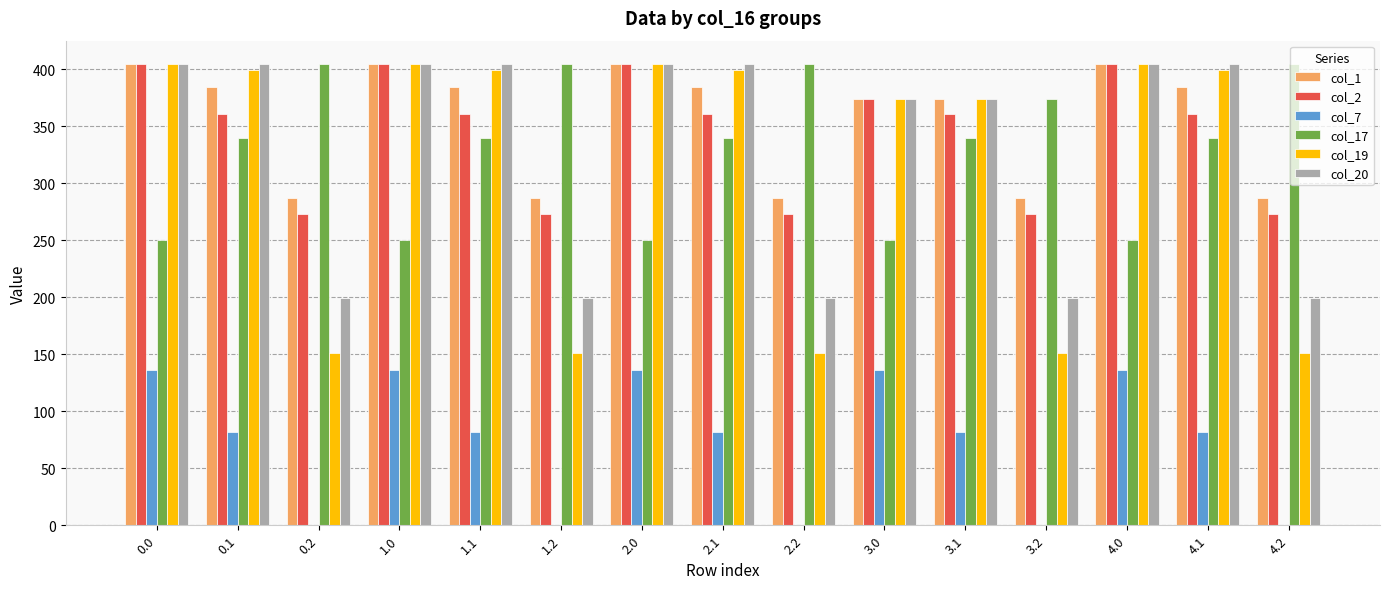

The value of col_20 at 0.1 is 646.5. True or false?

False